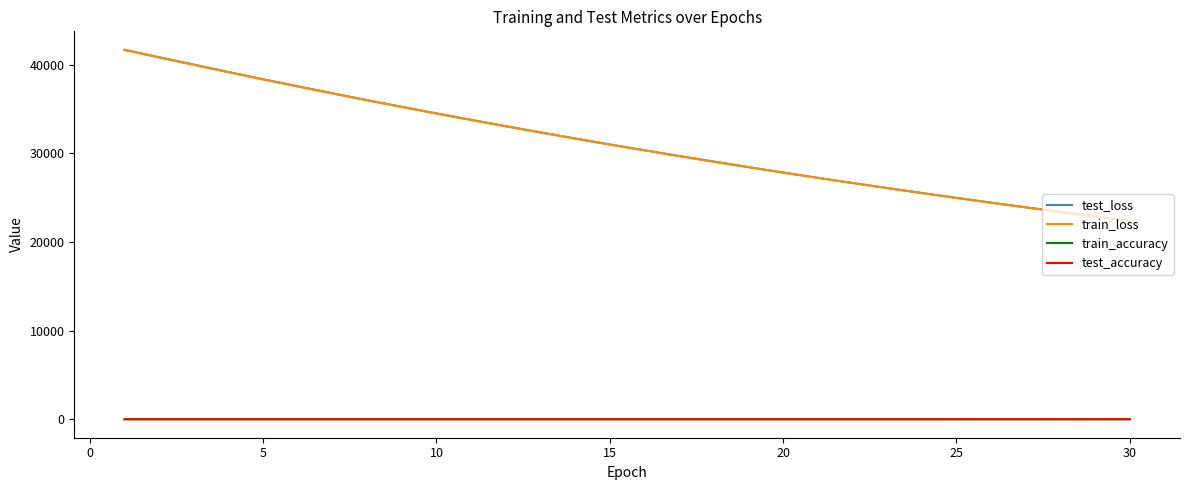

What are all the series names shown in the legend?

test_loss, train_loss, train_accuracy, test_accuracy